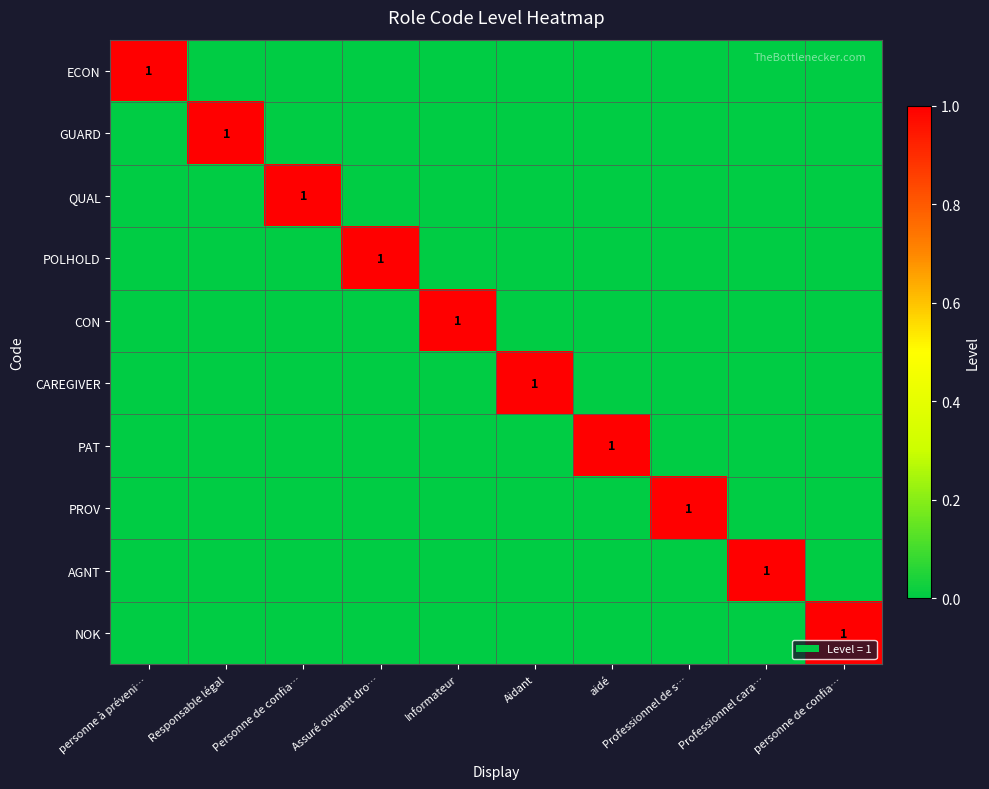

True or false: PROV has a value of 2 at Professionnel de s….

False